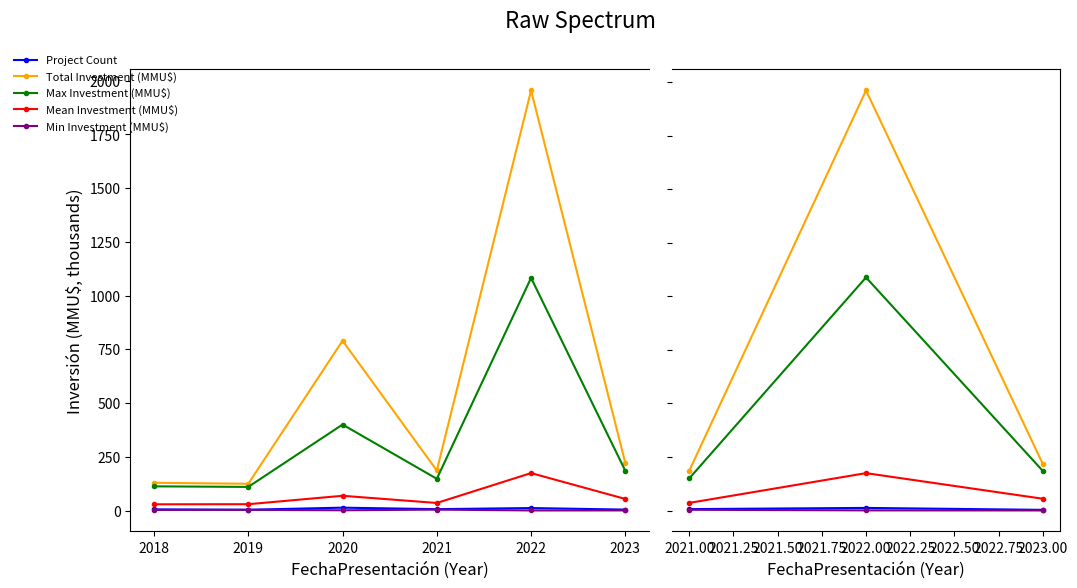

What is the value of the Min Investment (MMU$) point at the 2nd from the left?

1.2